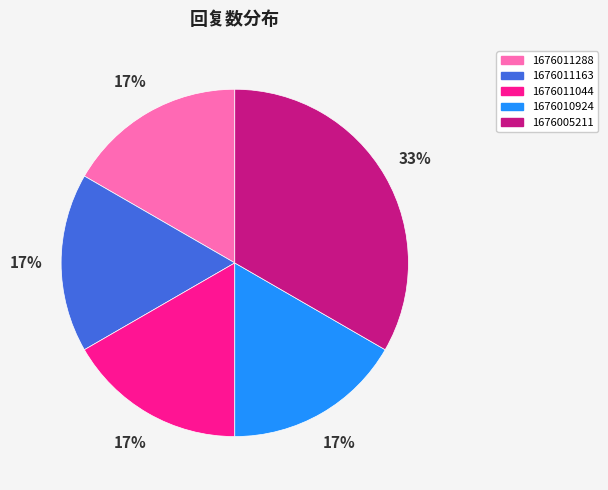

Approximately how many times larger is the value at 1676011163 compared to 1676010924?

1.0